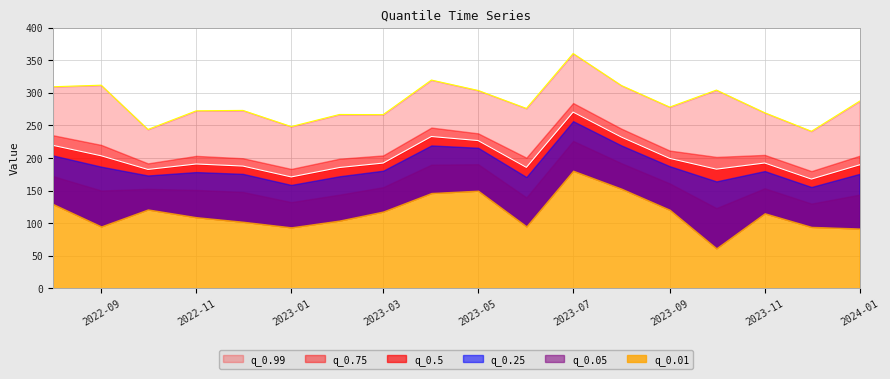

Which has a higher value, 2023-11-01 or 2023-12-01?

2023-11-01